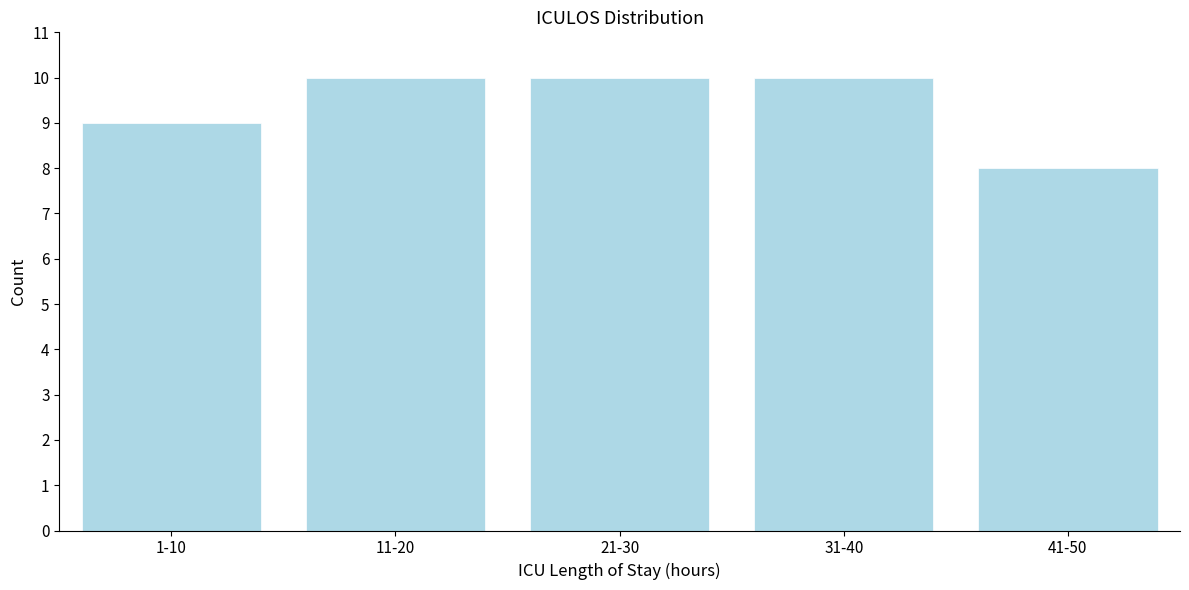

Reading left to right, what are all the values shown in this chart?

9	10	10	10	8